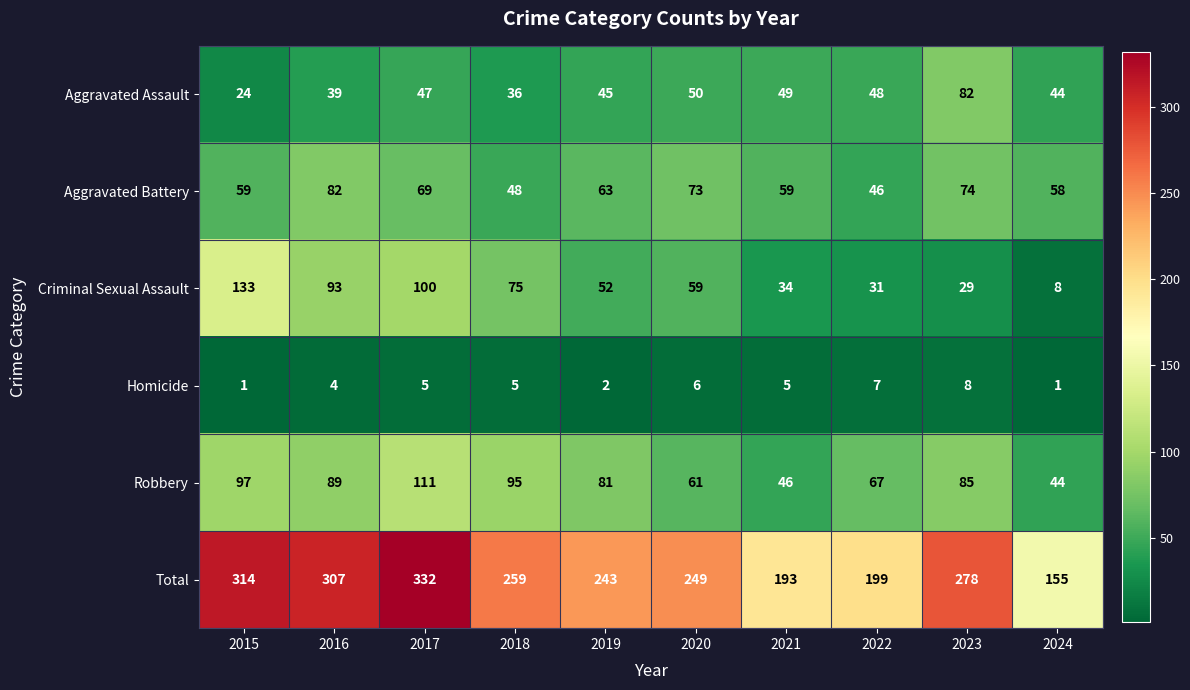

Read the Homicide value at 2023.

8